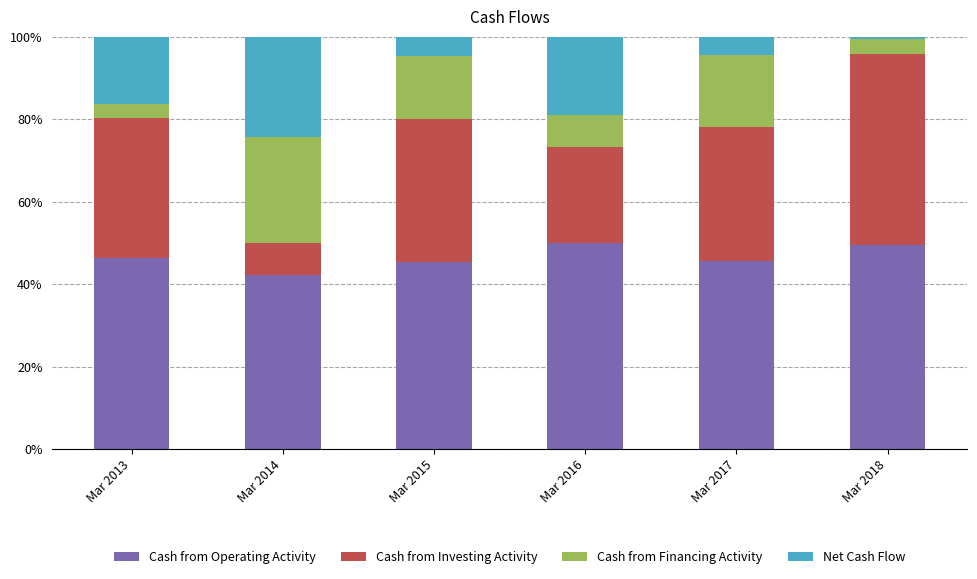

Is it true that Cash from Operating Activity equals 45.4 at Mar 2015?

True